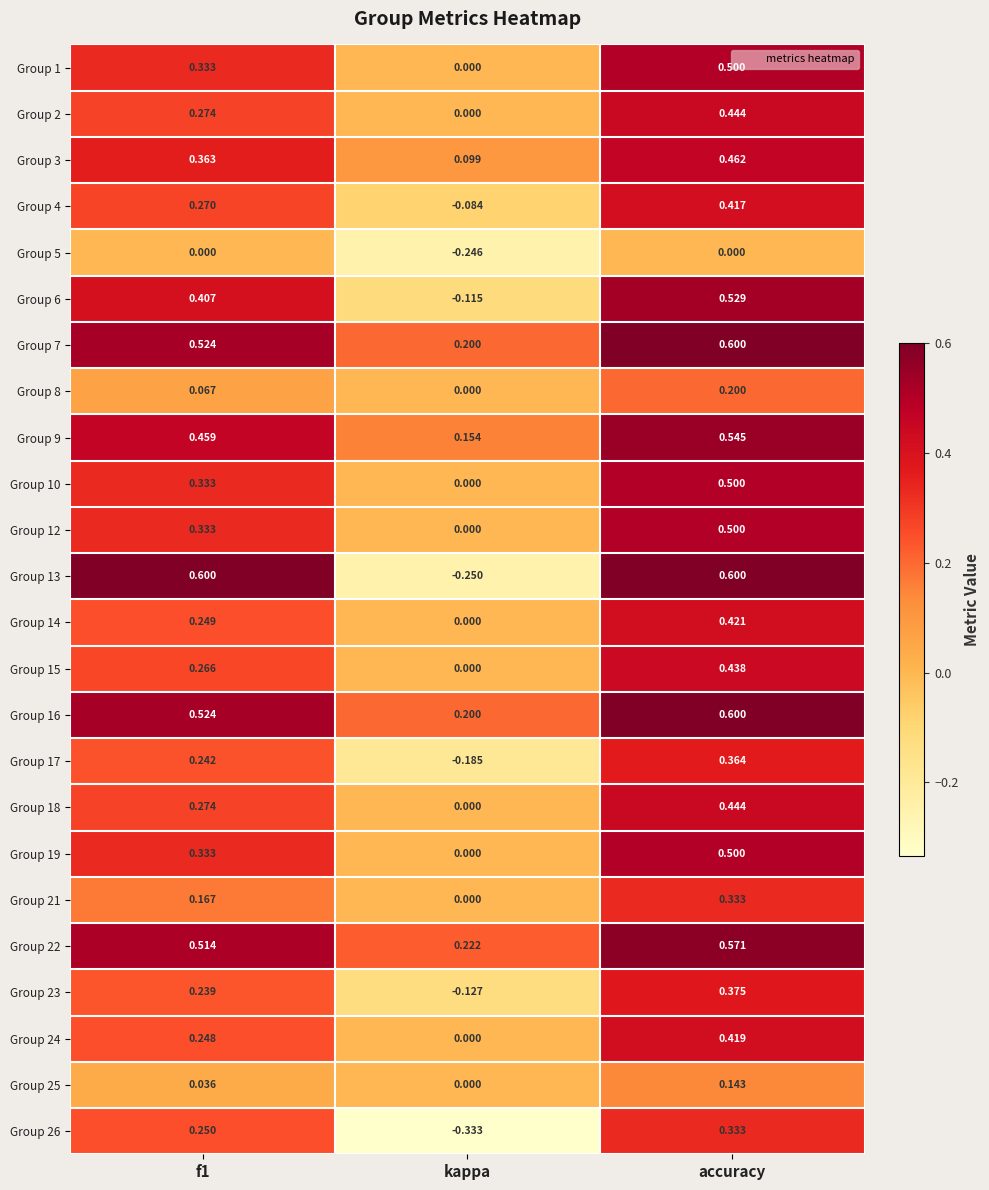

What is the spread (max minus min) of values at accuracy?

0.6